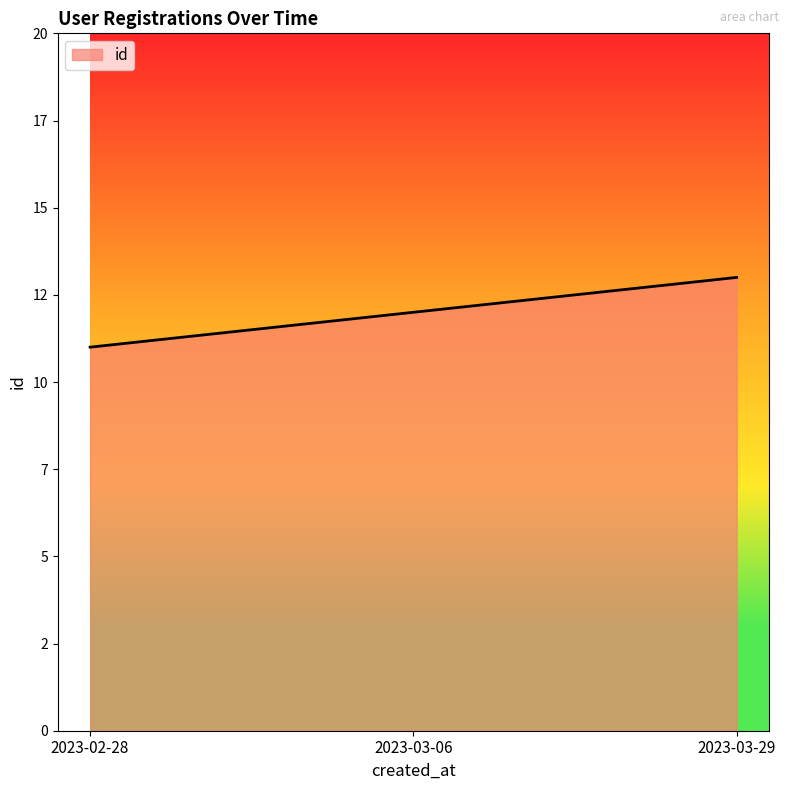

How many values are below 12?

1